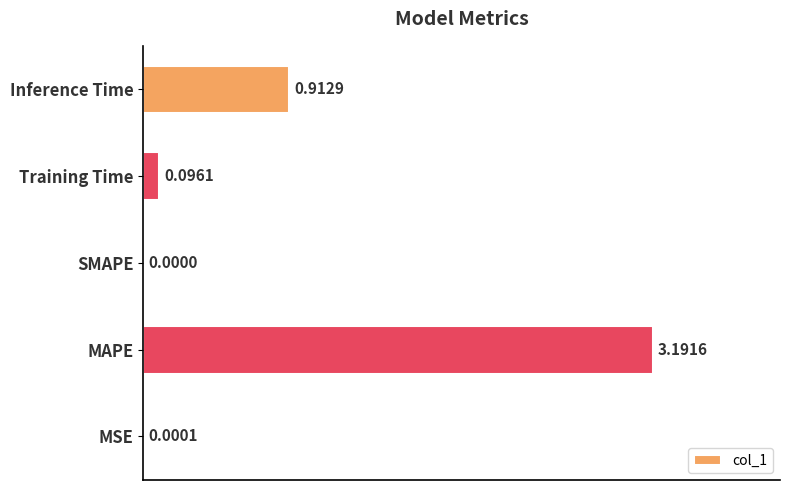

What is the sum of the values at SMAPE and MAPE?

3.2